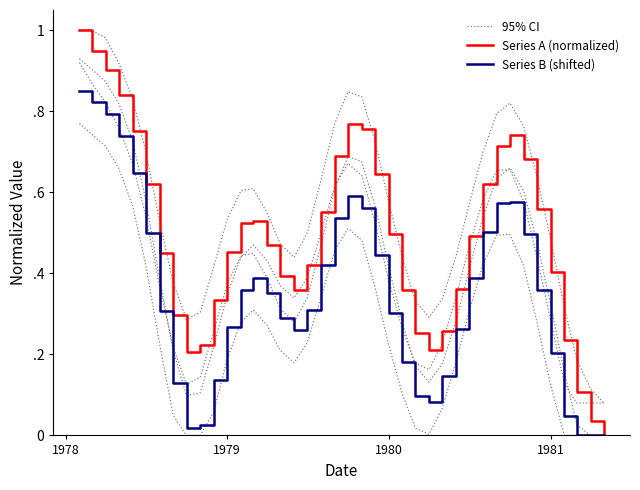

At how many categories does at least one series exceed 0?

40